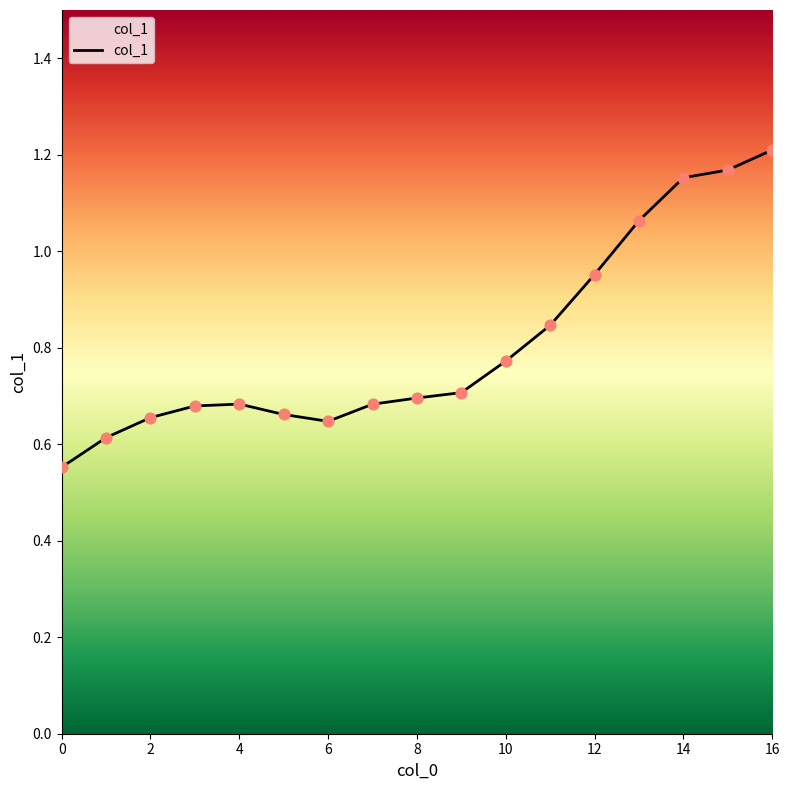

Is this an area chart (filled region under the line)?

Yes